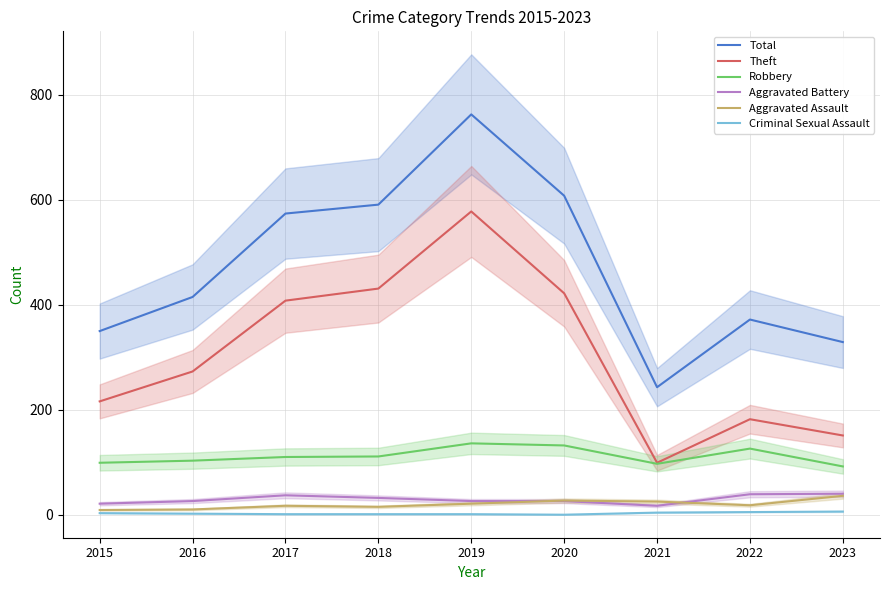

Rank the series at 2021 from lowest to highest value.

Criminal Sexual Assault, Aggravated Battery, Aggravated Assault, Robbery, Theft, Total